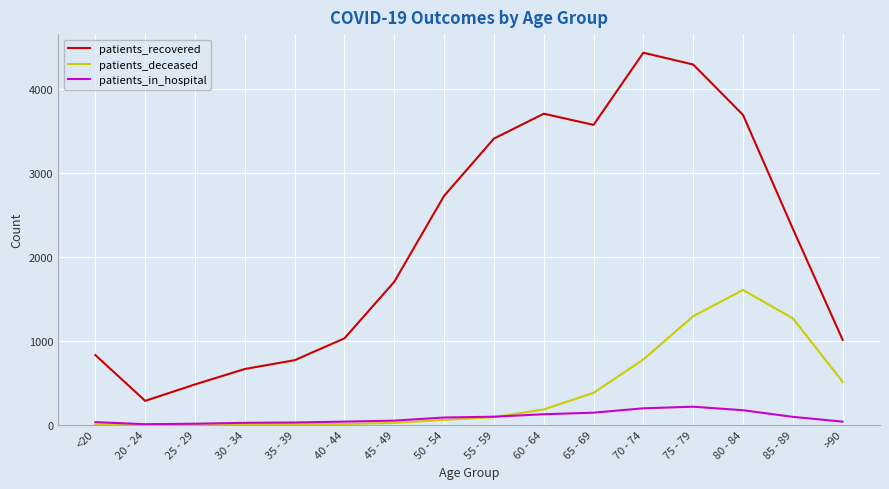

How many lines are shown in the chart?

3